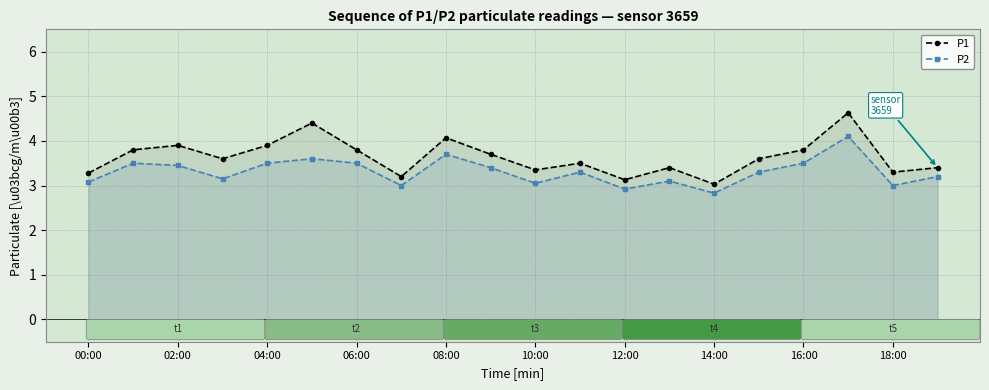

Does the chart have visible grid lines?

Yes